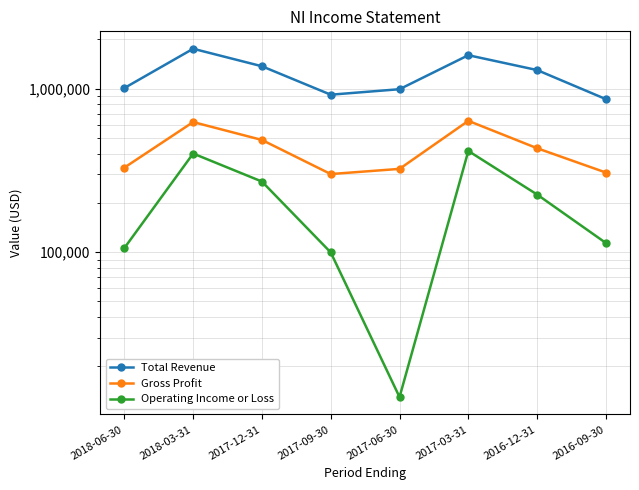

What is the difference between the Gross Profit values at 2017-12-31 and 2018-06-30?

156400